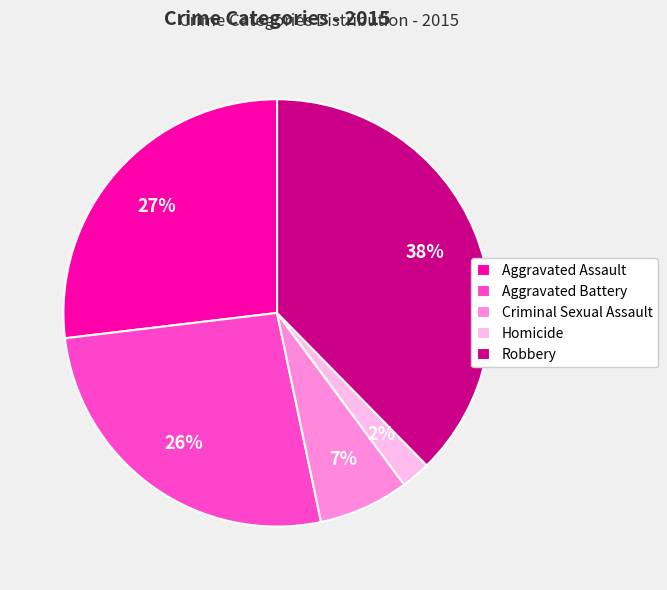

Does Aggravated Battery represent more than half of the total?

No